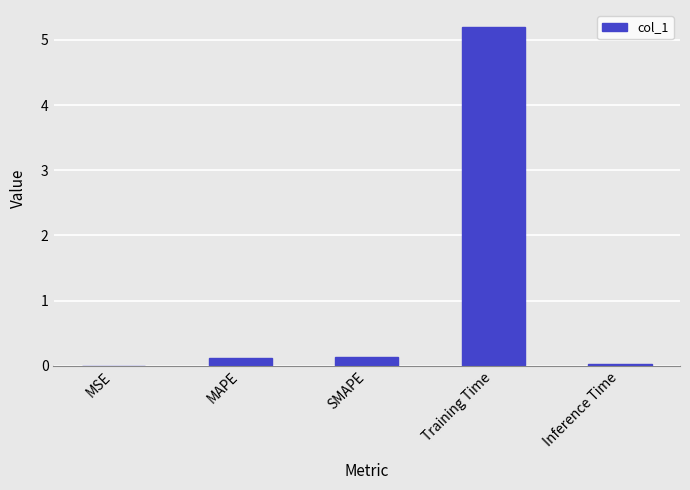

At which category does the chart reach its peak across all series?

Training Time